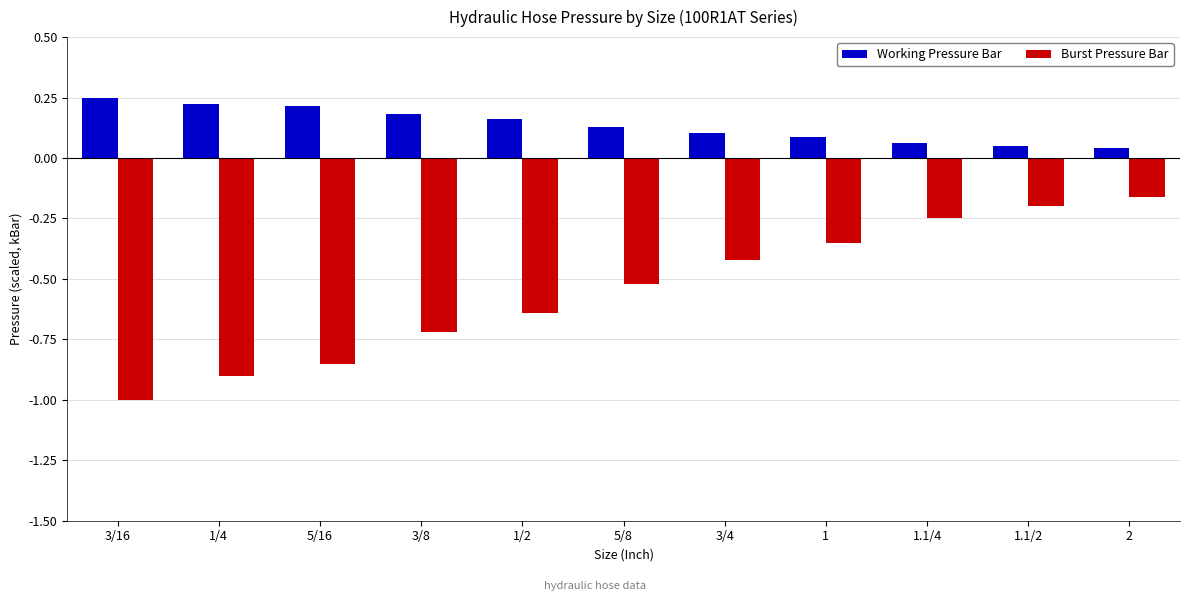

Which series changed the most between 1/4 and 1?

Burst Pressure Bar